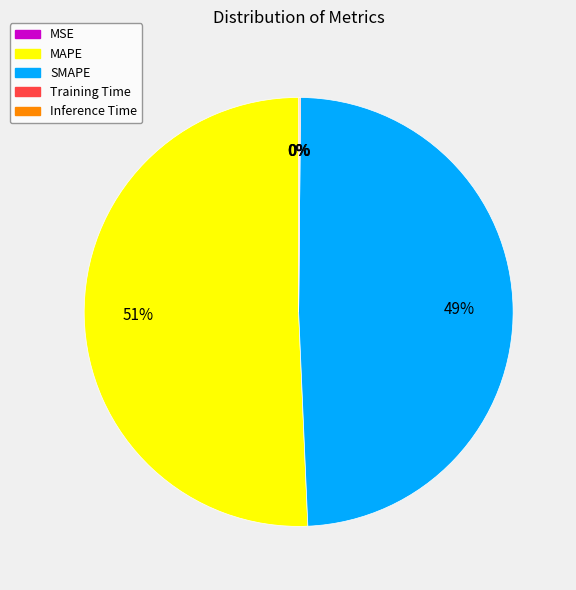

Is it true that SMAPE is 58% of the pie?

False